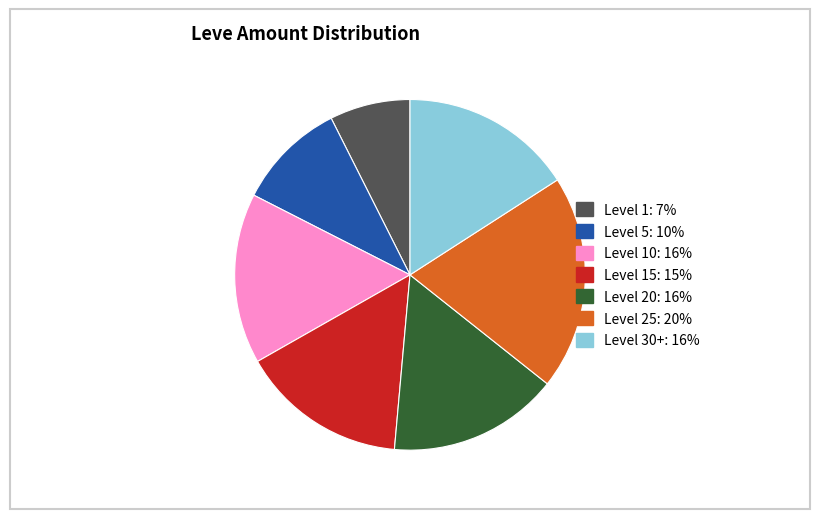

Is there a majority slice in this chart?

No